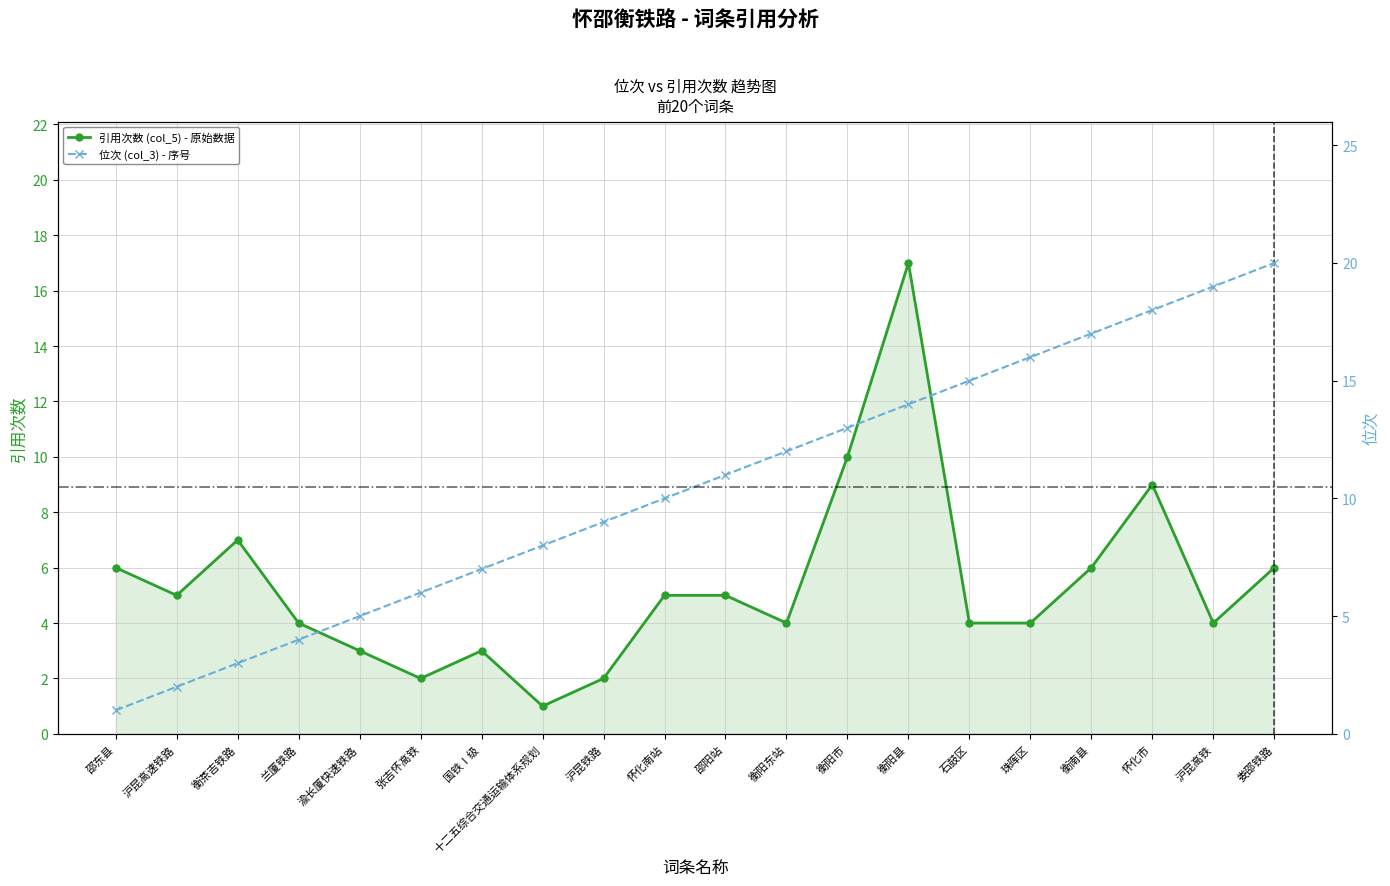

The value of 引用次数 (col_5) at 珠晖区 is 4. True or false?

True